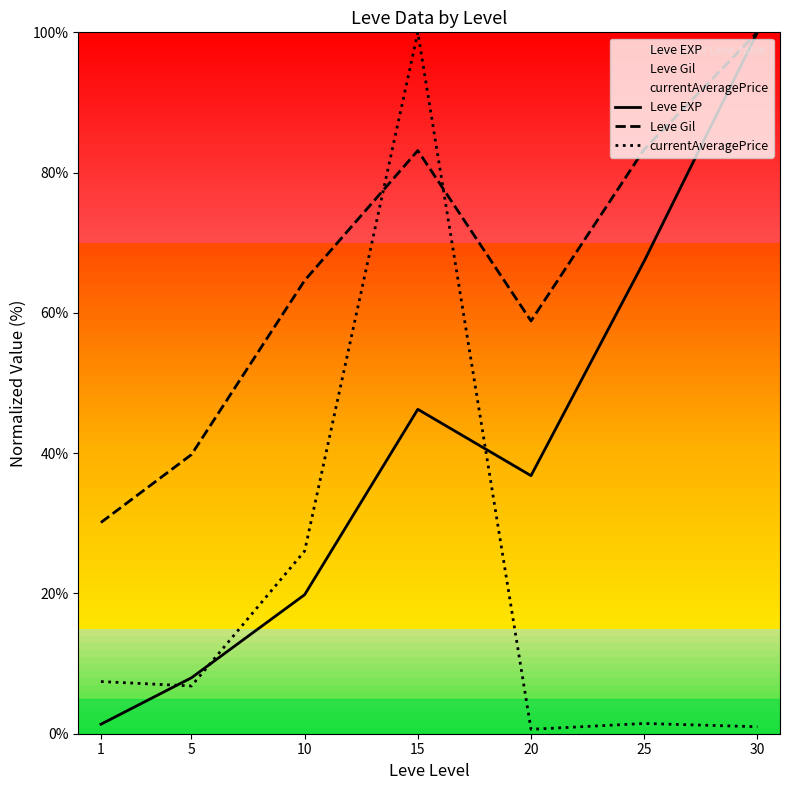

Which category has the highest value in the Leve Gil series?

30